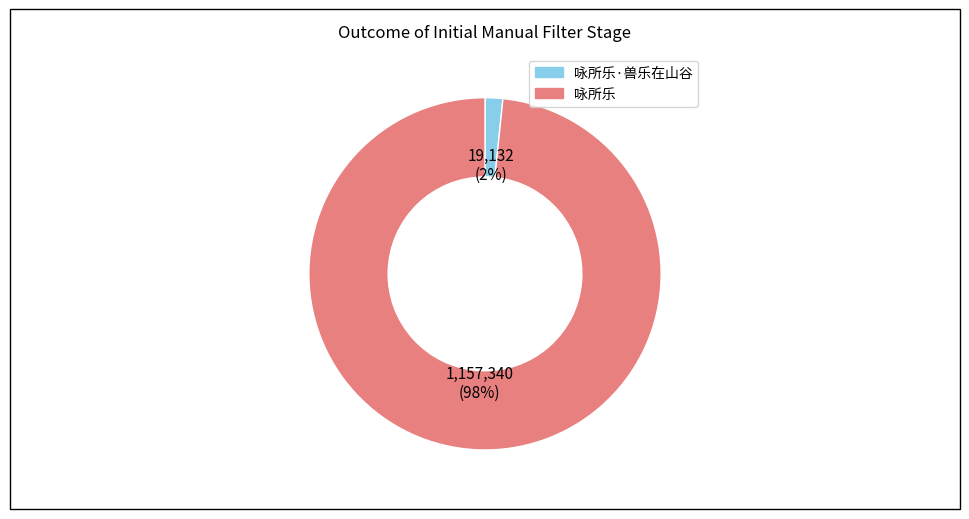

Is there any slice that represents more than half of the pie?

Yes